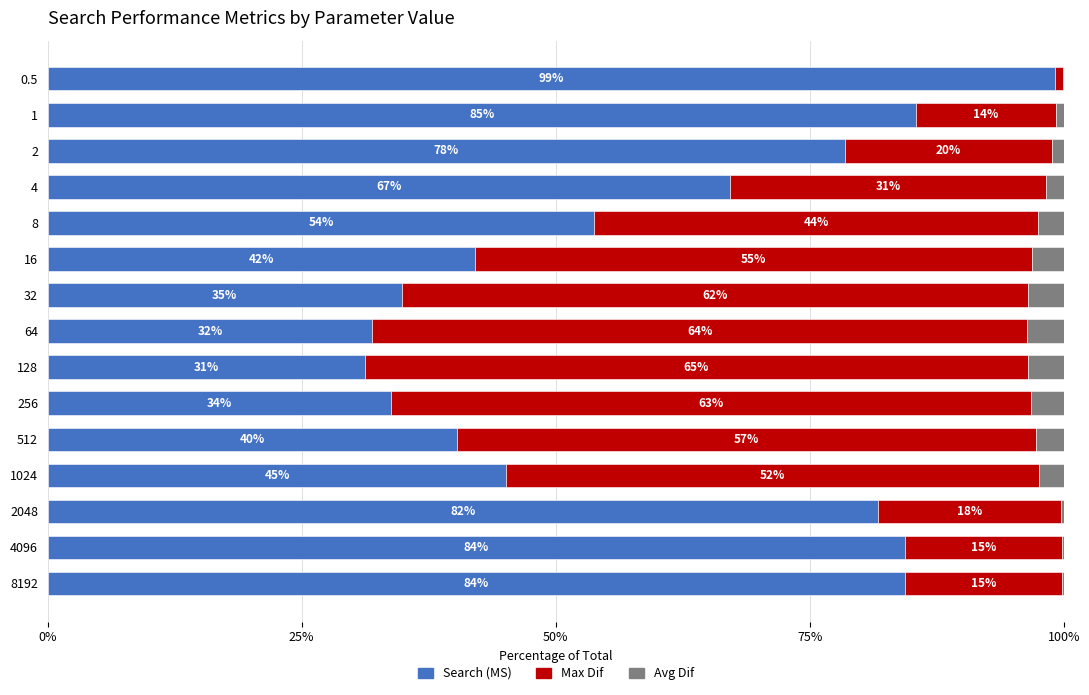

What value does the Search (MS) series have at 0.5?

99.2